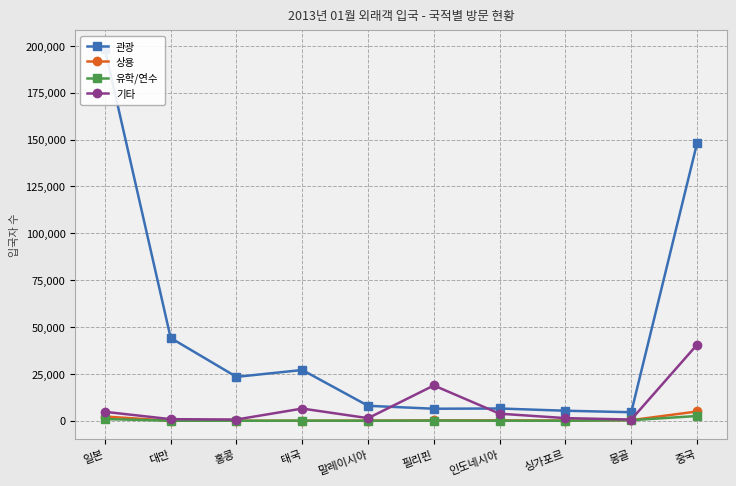

Is it true that 상용 equals 47 at 말레이시아?

False